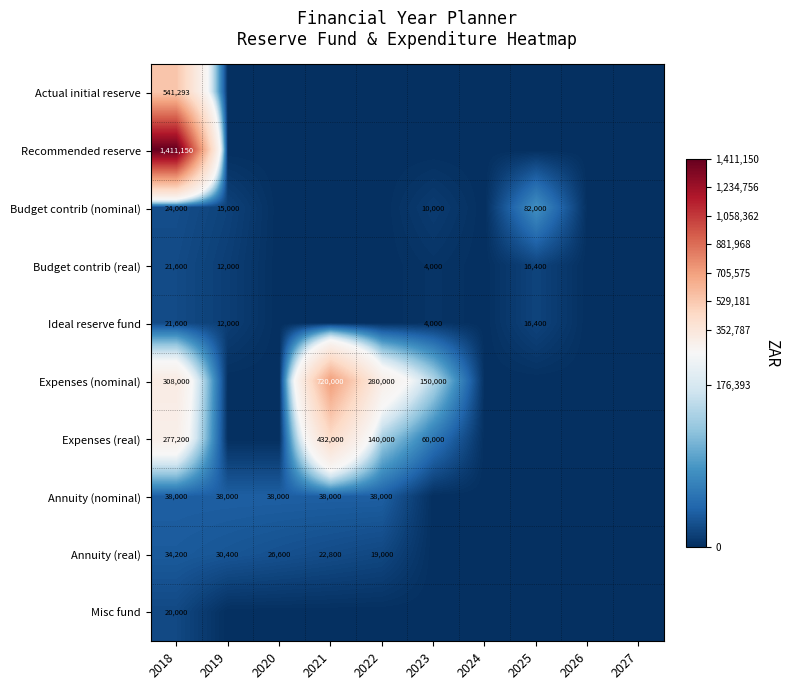

True or false: Annuity (nominal) has a value of 38000 at 2021.

True